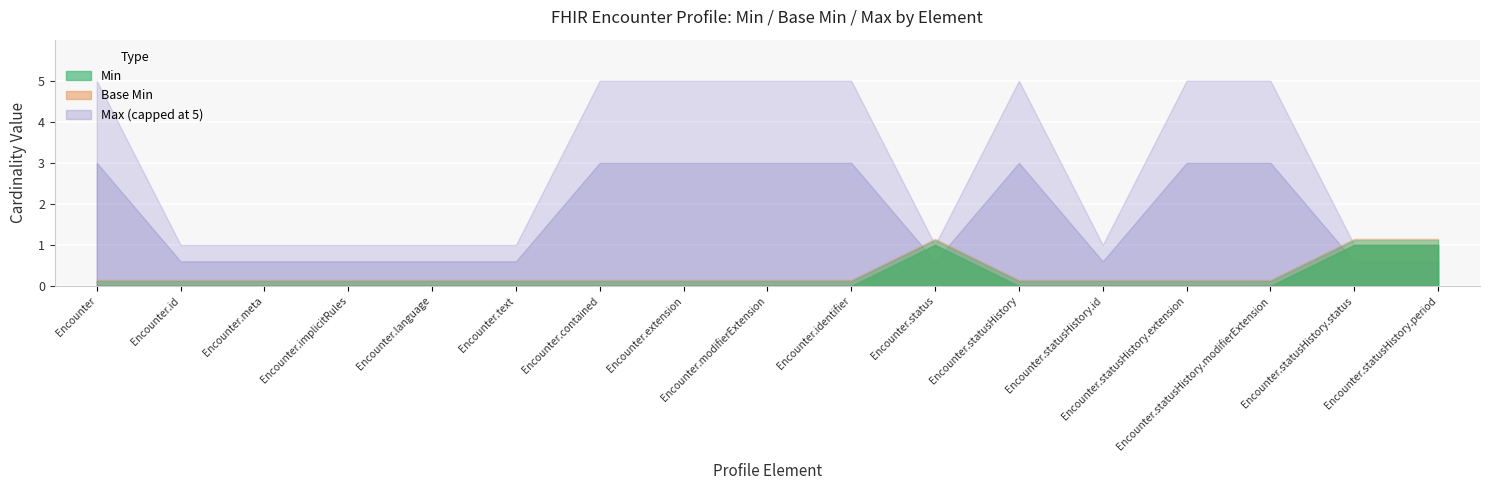

At which category is the sum across all series the highest?

Encounter